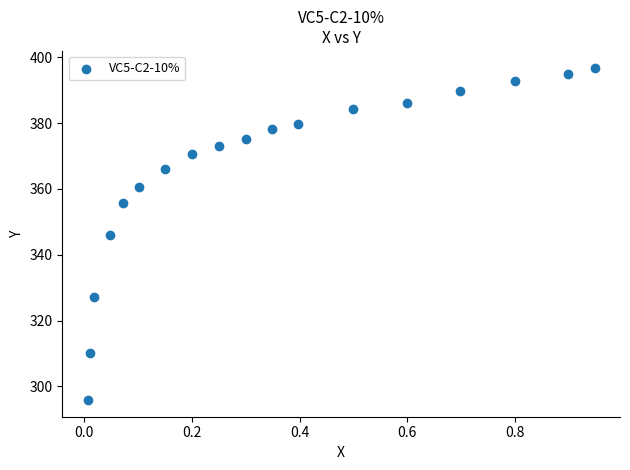

What is the range of X values (max minus min)?

0.9